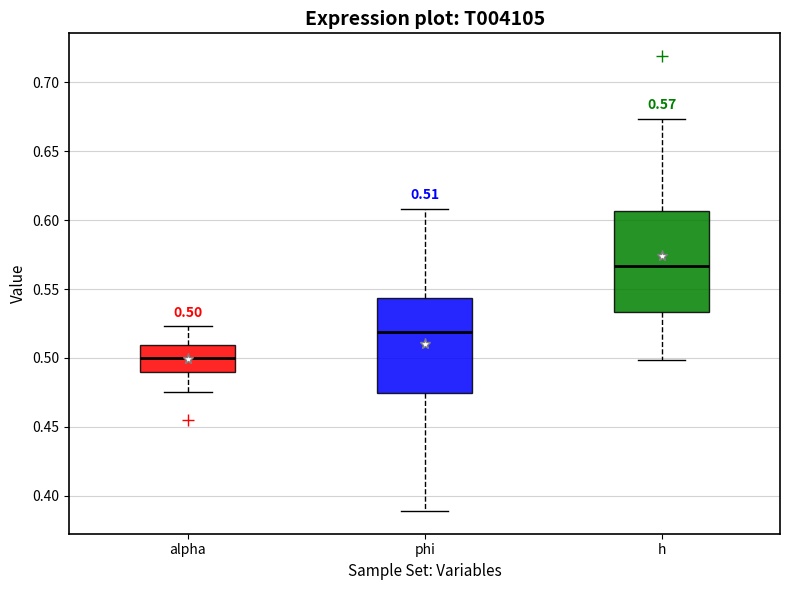

Which box has the highest median line?

h